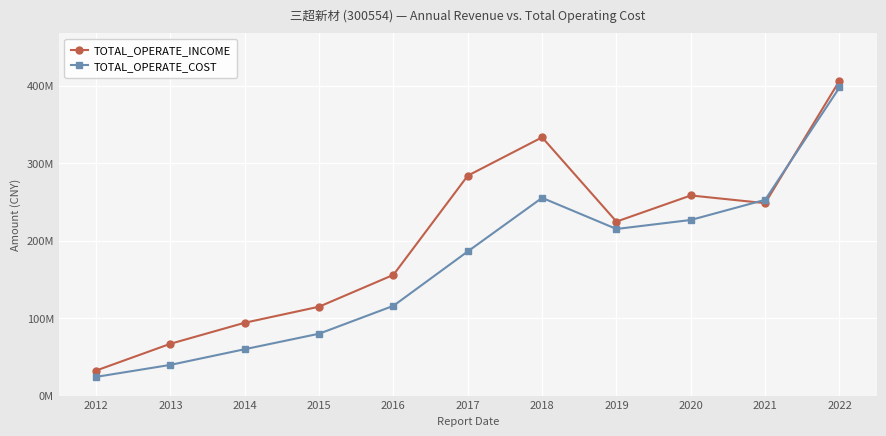

Reading left to right, extract all data points from this chart.

TOTAL_OPERATE_INCOME: 32269065.4	66878490.8	94034808.0	114742080.0	155859263.7	283913948.1	333447288.5	224634480.4	258379491.4	248452404.4	406532427.8
TOTAL_OPERATE_COST: 24131451.3	39618132.1	59863926.2	79869854.6	115889466.4	186105297.9	255313654.5	215107431.5	226732418.9	252774418.2	397833731.0